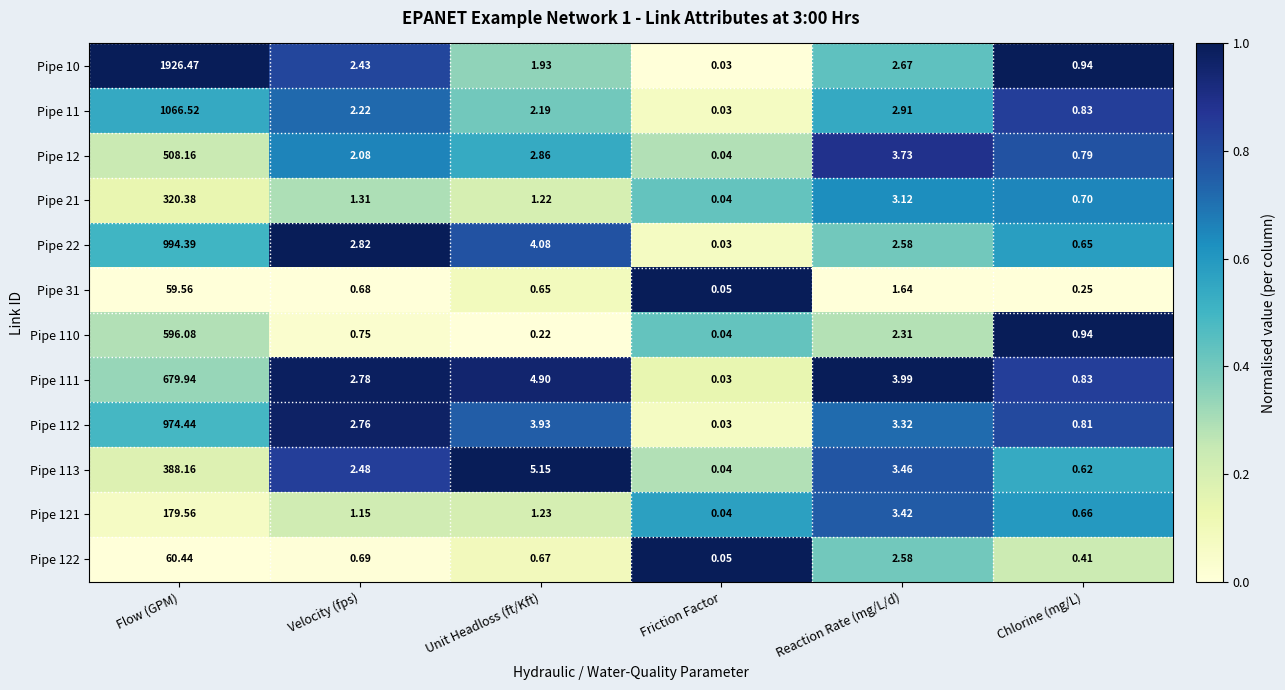

At which label does Pipe 22 first exceed 2?

Flow (GPM)